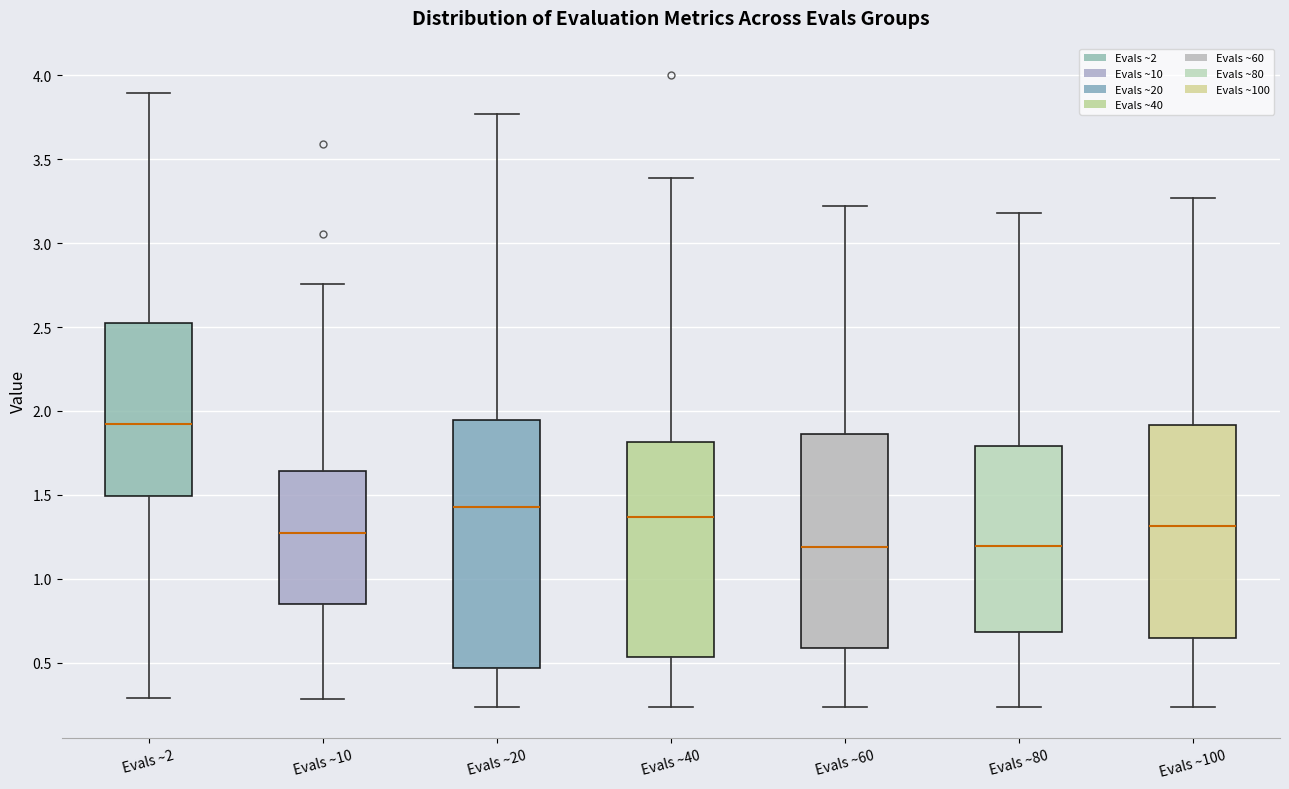

Which box's median line is the highest?

Evals ~2